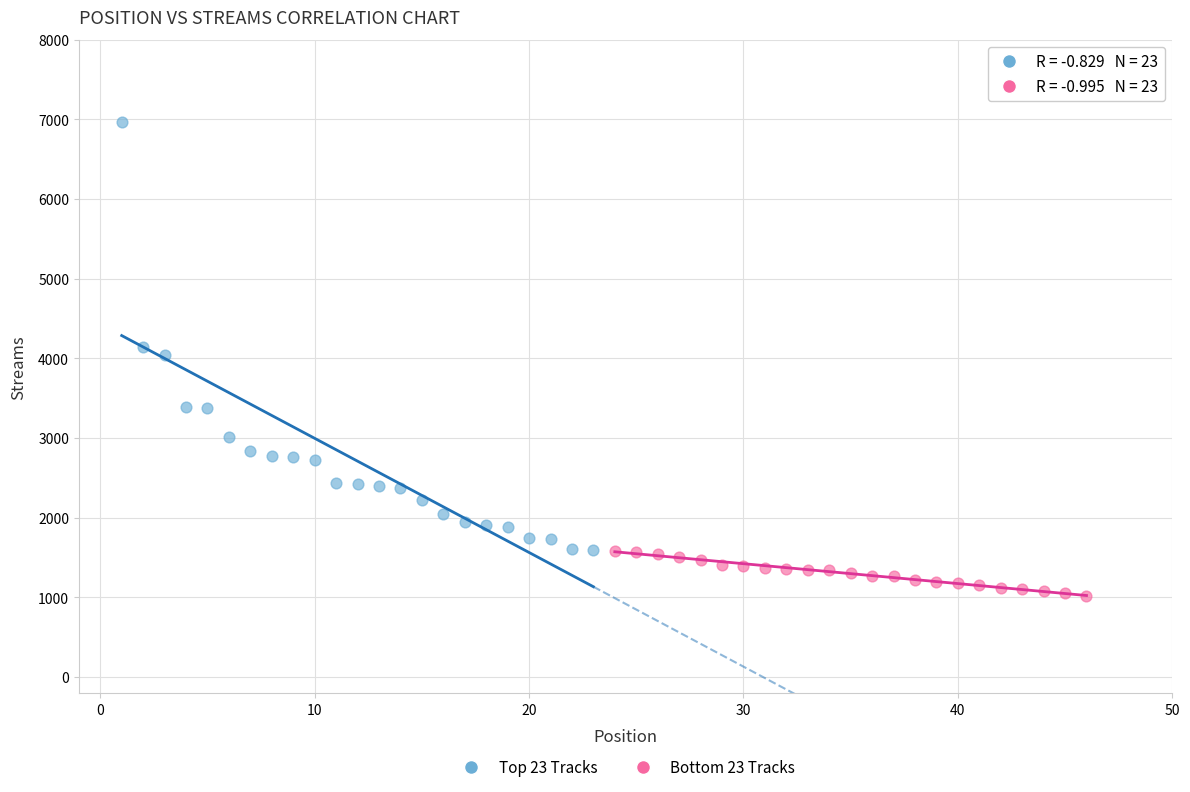

Which series reaches the minimum Y coordinate?

Bottom 23 Tracks